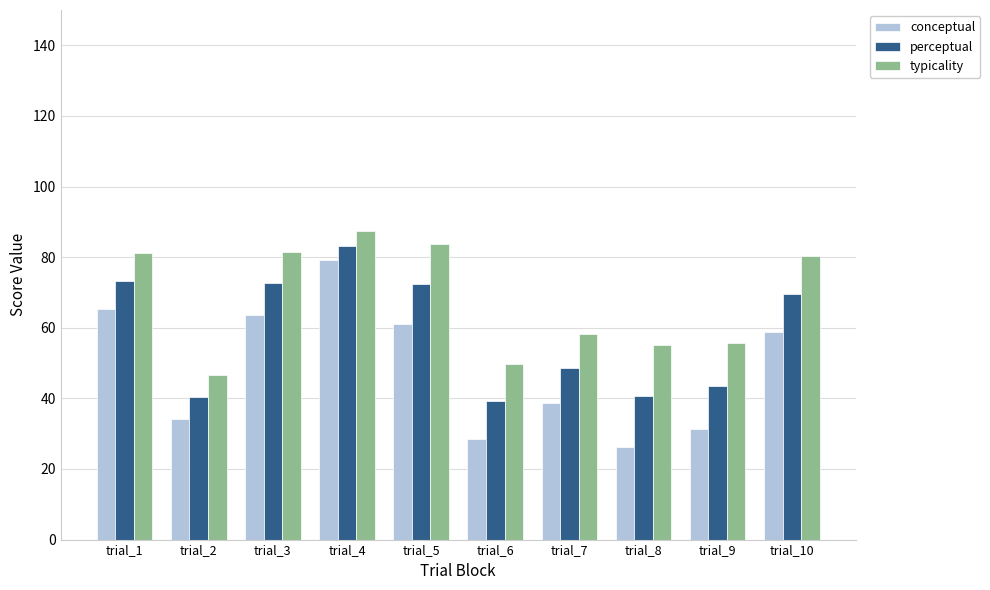

What is the sum of all perceptual values?

583.3